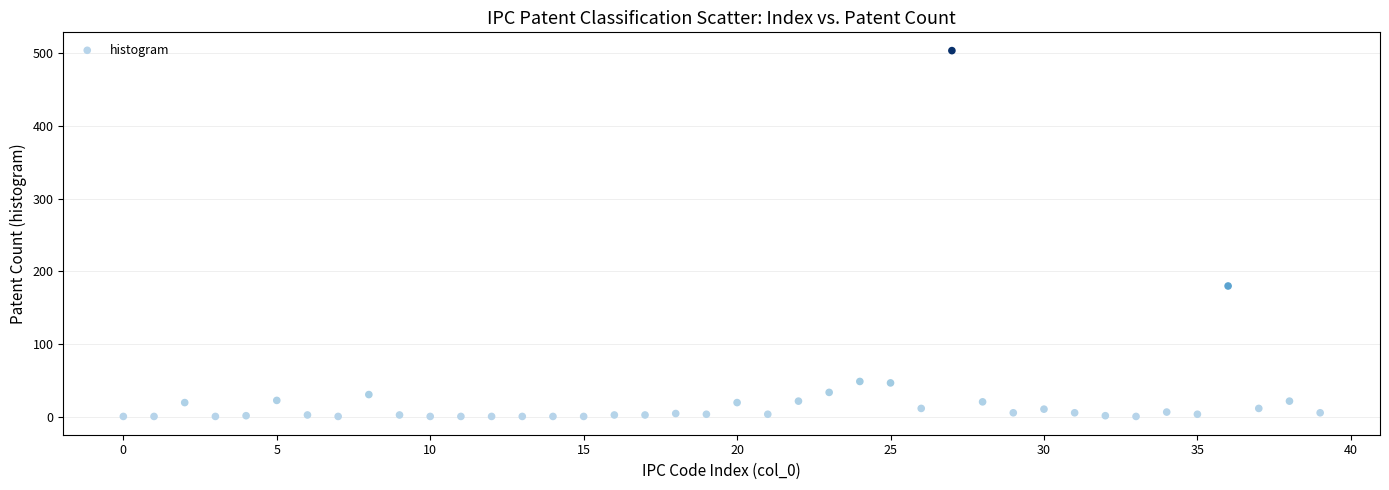

What is the range of Y values (max minus min)?

502